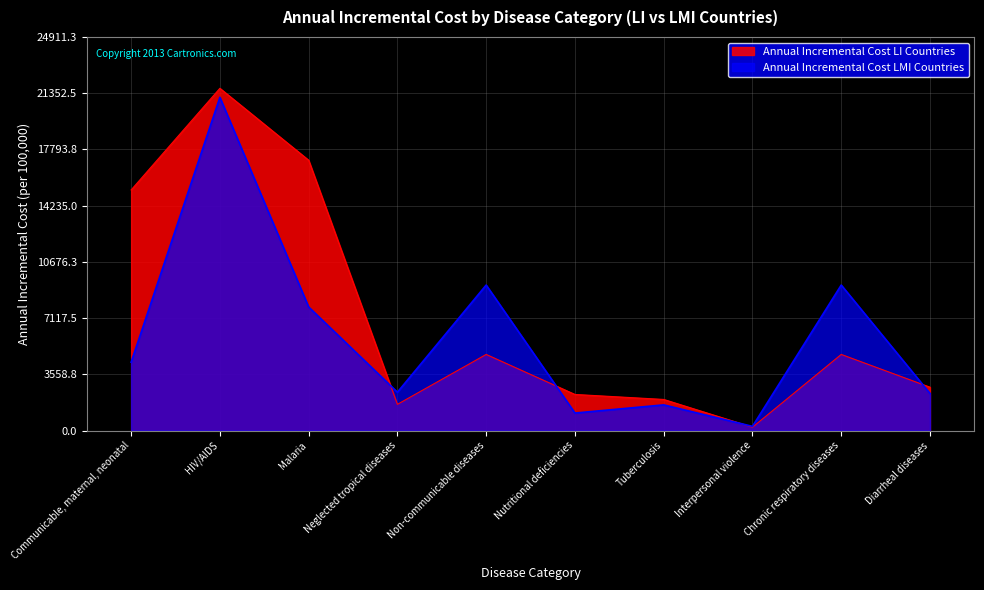

What is the total value across all series at Communicable, maternal, neonatal?

19556.9